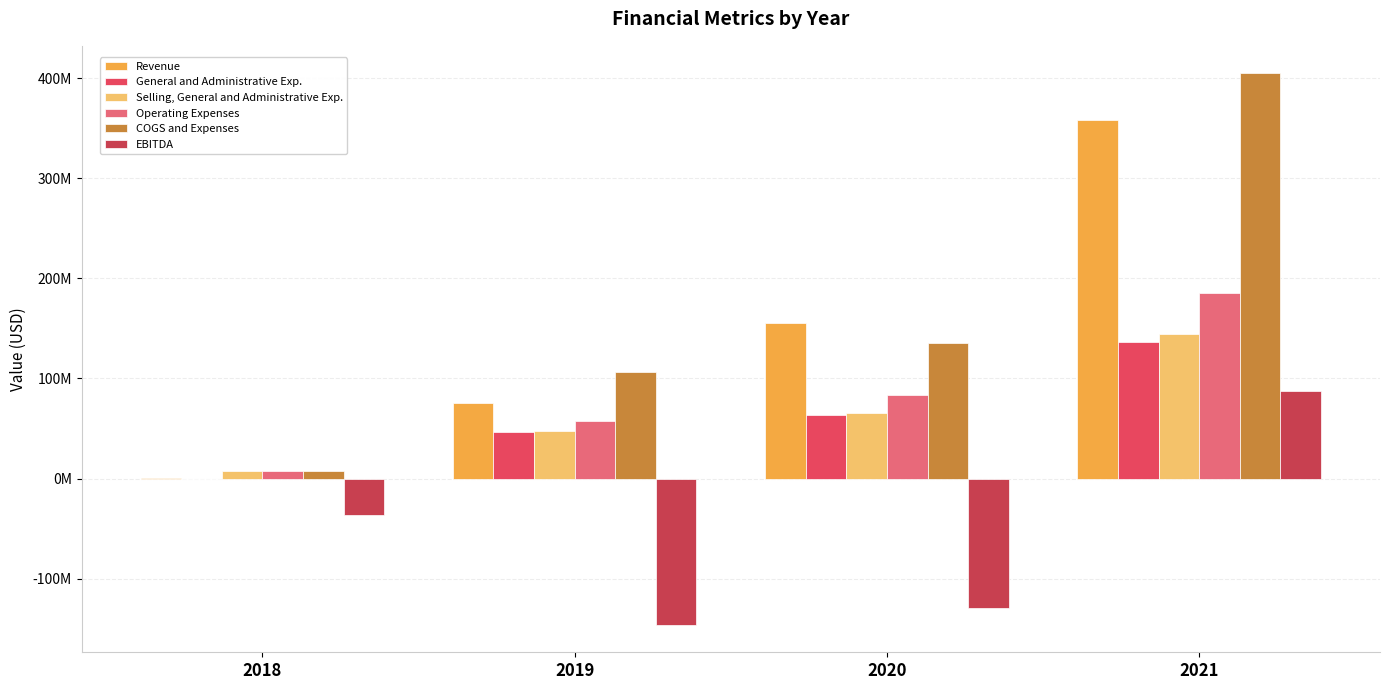

Which category has the lowest value in the Revenue series?

2018